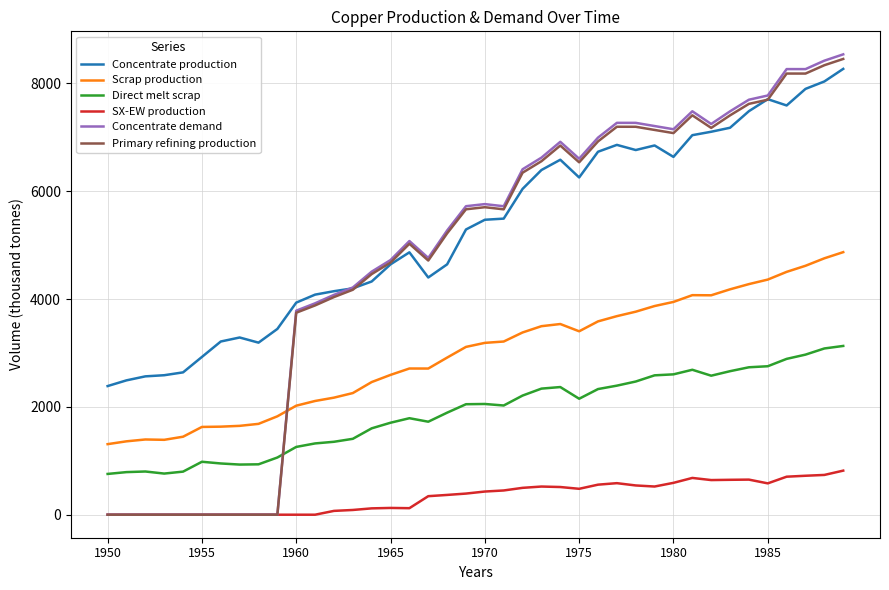

Which series has the largest total across all categories?

Concentrate production